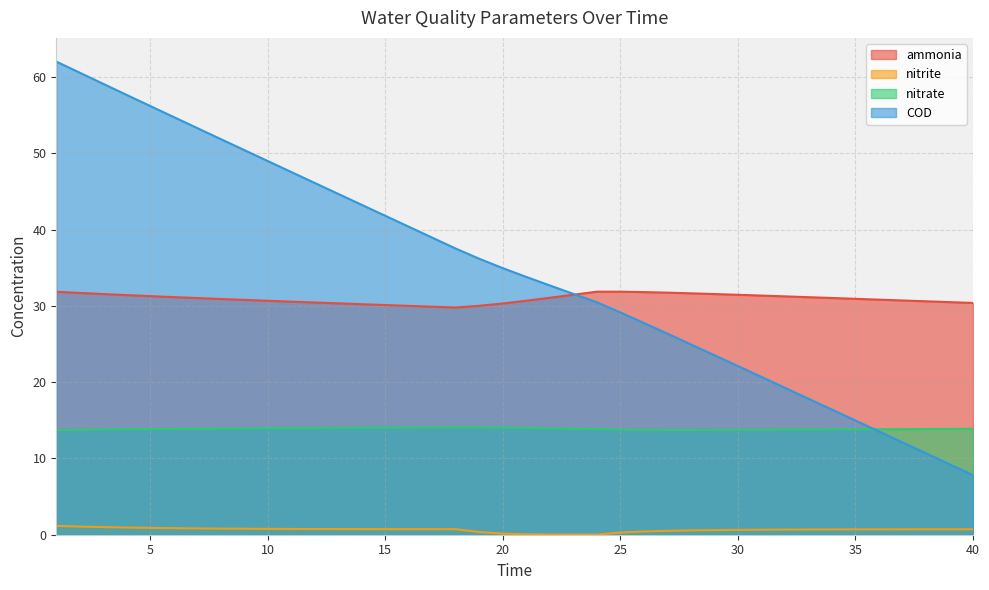

Count the number of categories in the chart.

40